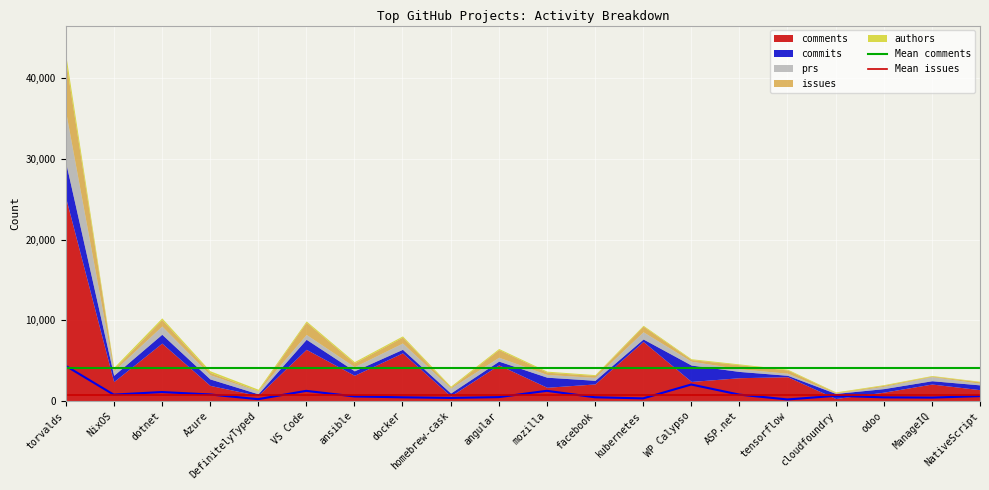

What is the label of the 2nd point from the right?

torvalds